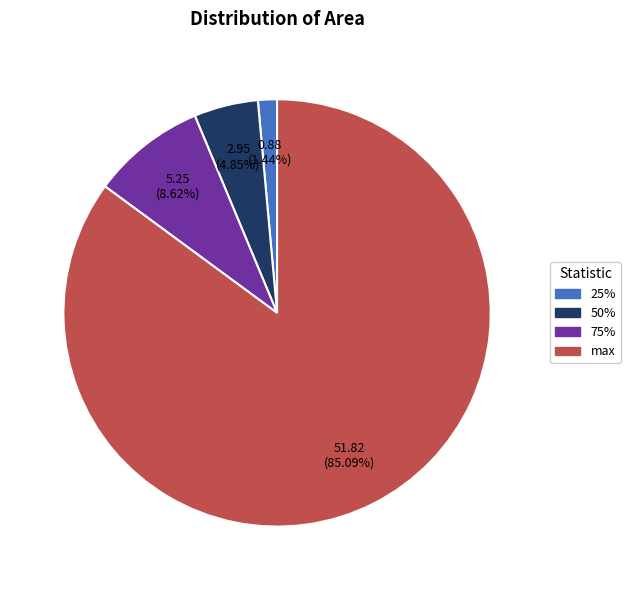

How much of the chart is everything except max?

14.9%